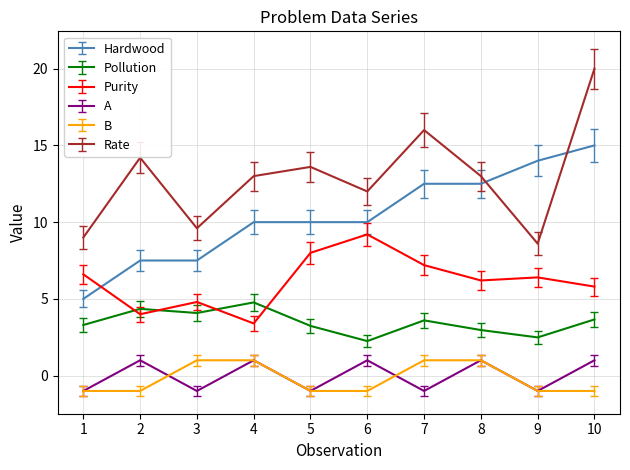

What is the difference between the highest and lowest values at 10?

21.0